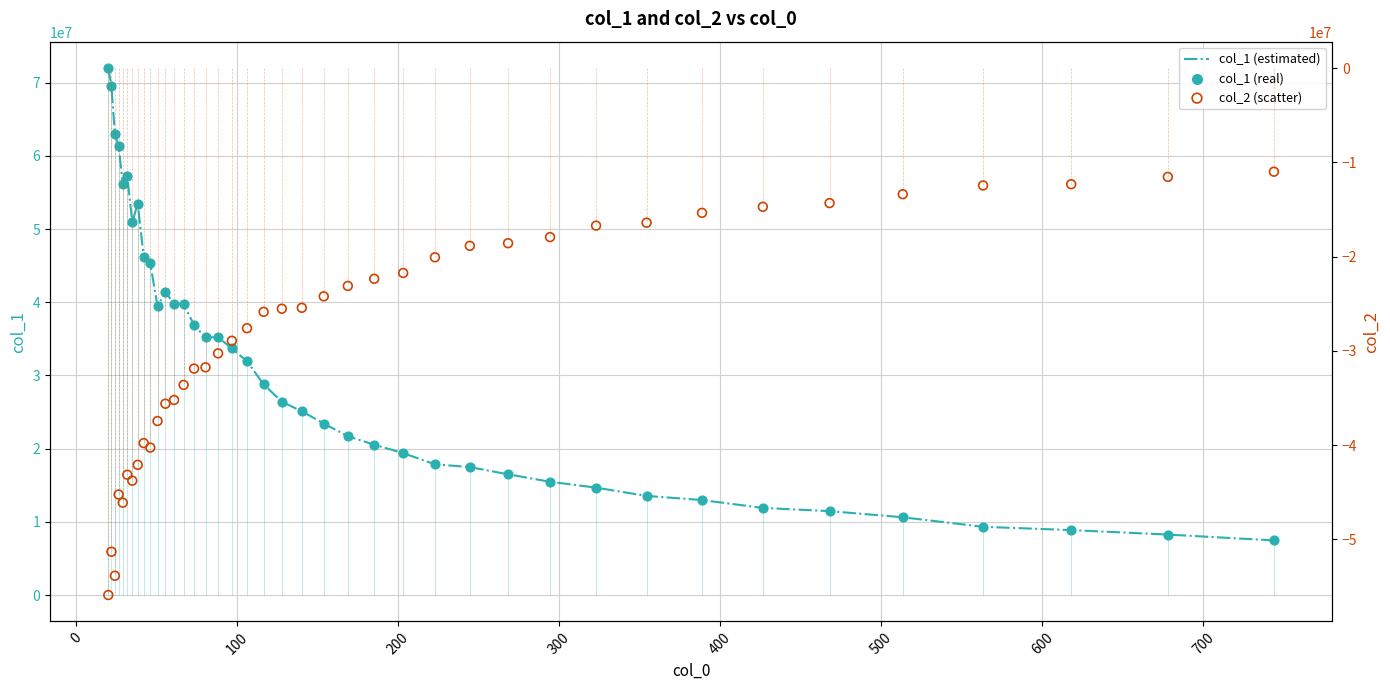

Which series contains the highest Y value?

col_1 (estimated)